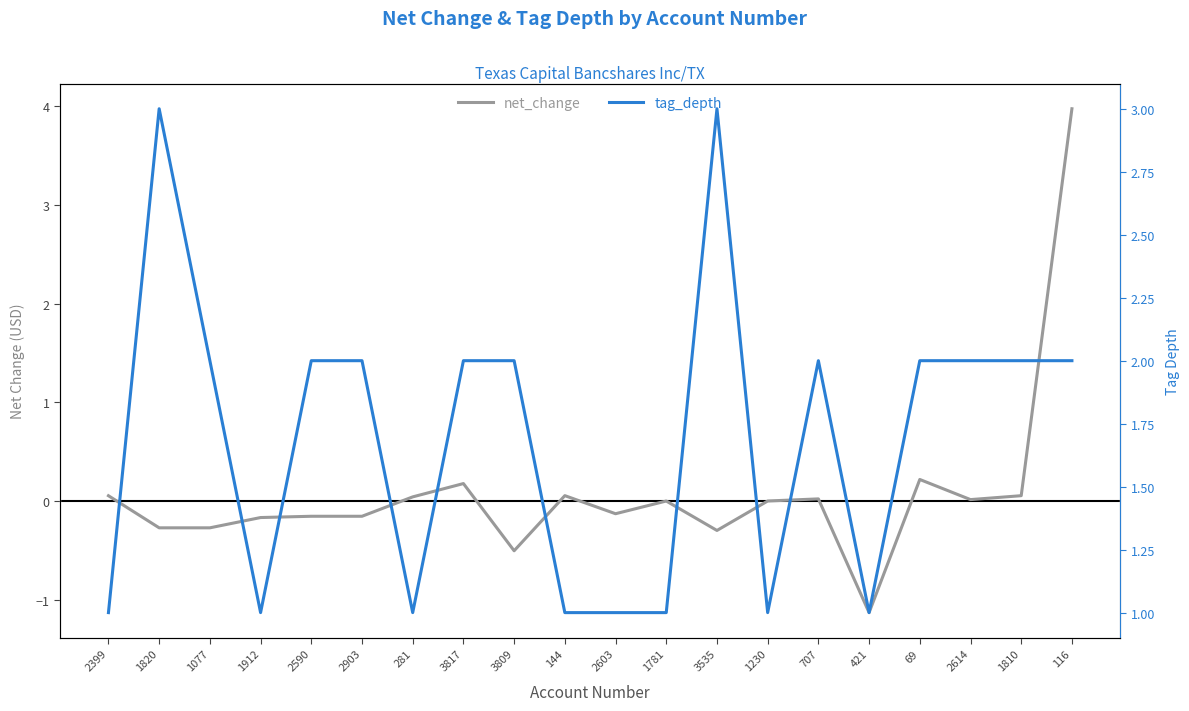

Rank the categories by net_change value from lowest to highest.

421, 3809, 3535, 1820, 1077, 1912, 2590, 2903, 2603, 1781, 1230, 2614, 707, 281, 2399, 1810, 144, 3817, 69, 116